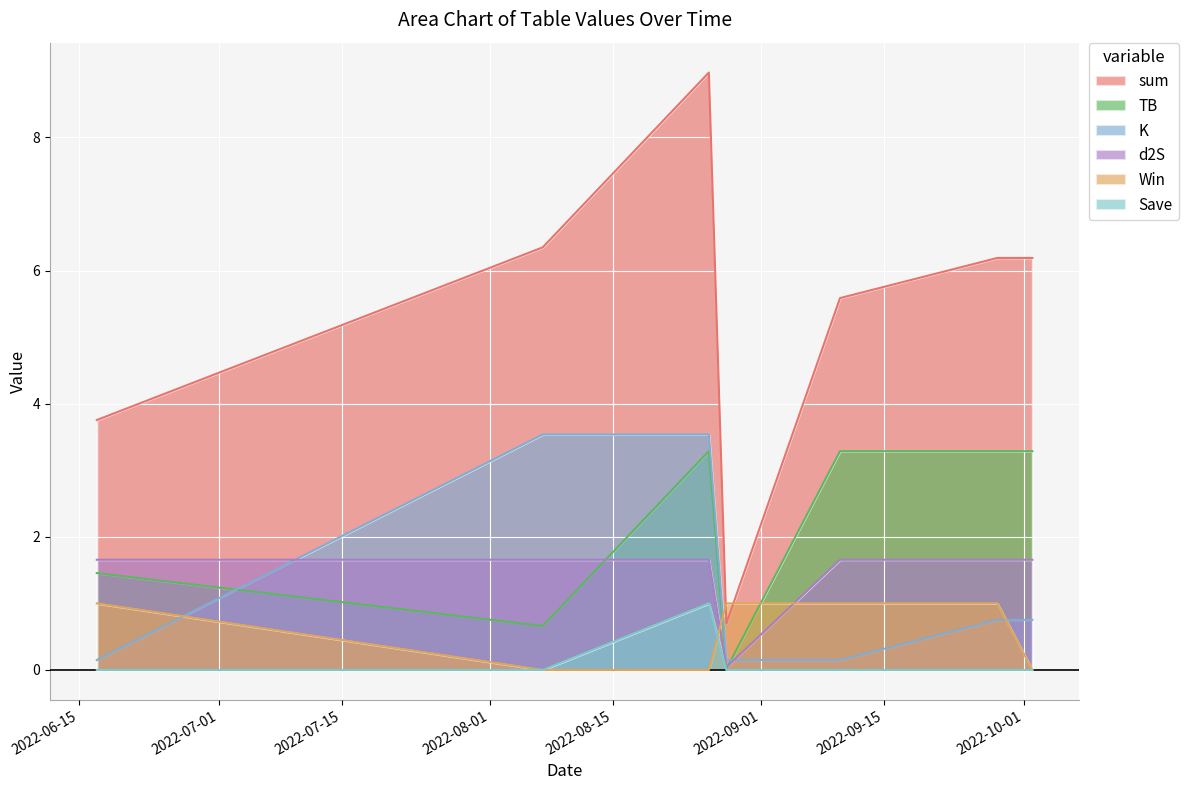

True or false: K has a value of 0.1 at 2022-06-17.

True